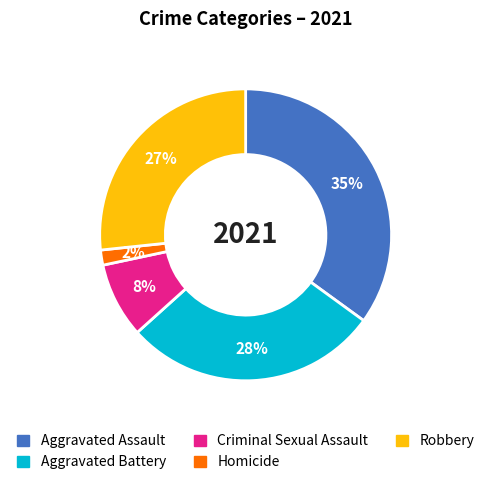

The Aggravated Battery slice represents 42% of the pie. True or false?

False